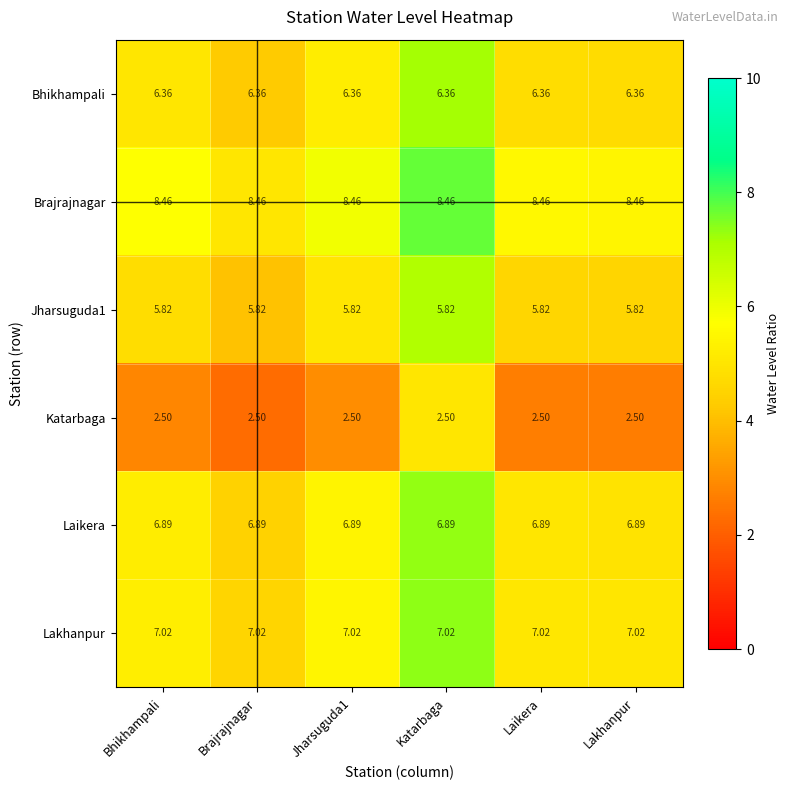

Is the value of Lakhanpur at Bhikhampali greater than the value of Jharsuguda1 at Laikera?

Yes